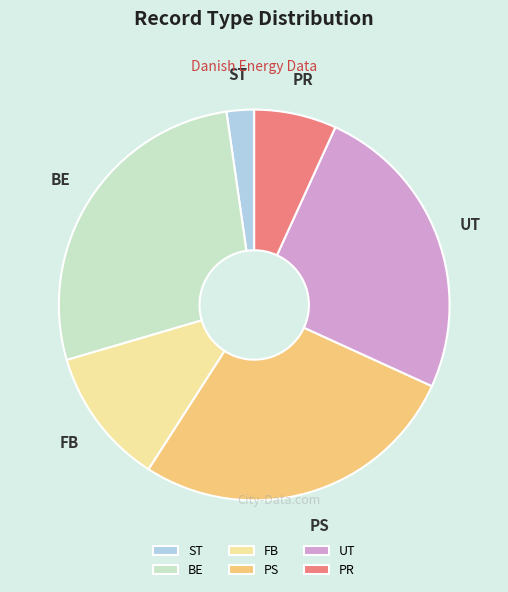

True or false: PR accounts for 1% of the total.

False